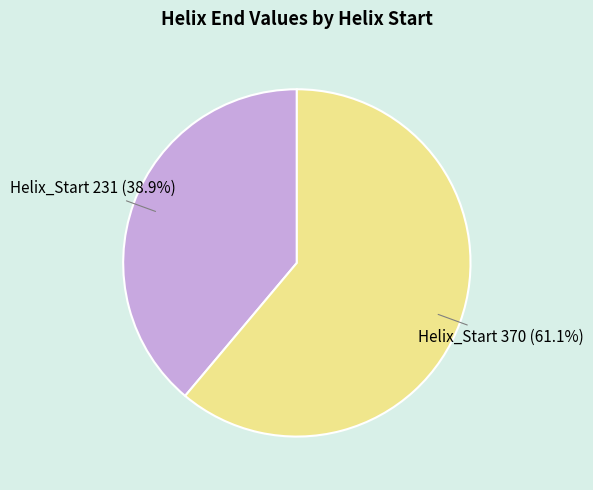

Does any single category account for the majority?

Yes